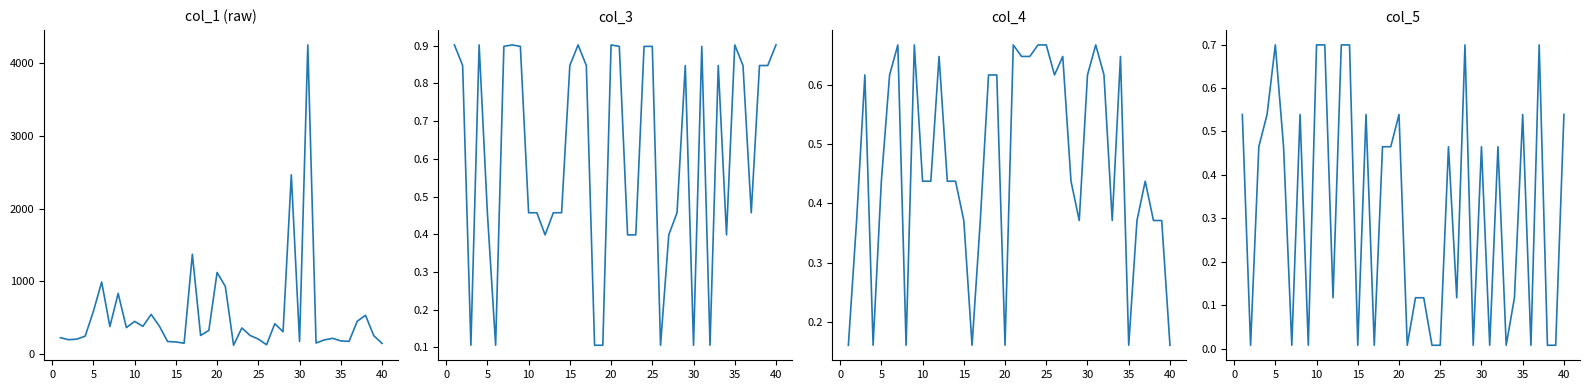

Is this an area chart (filled region under the line)?

No